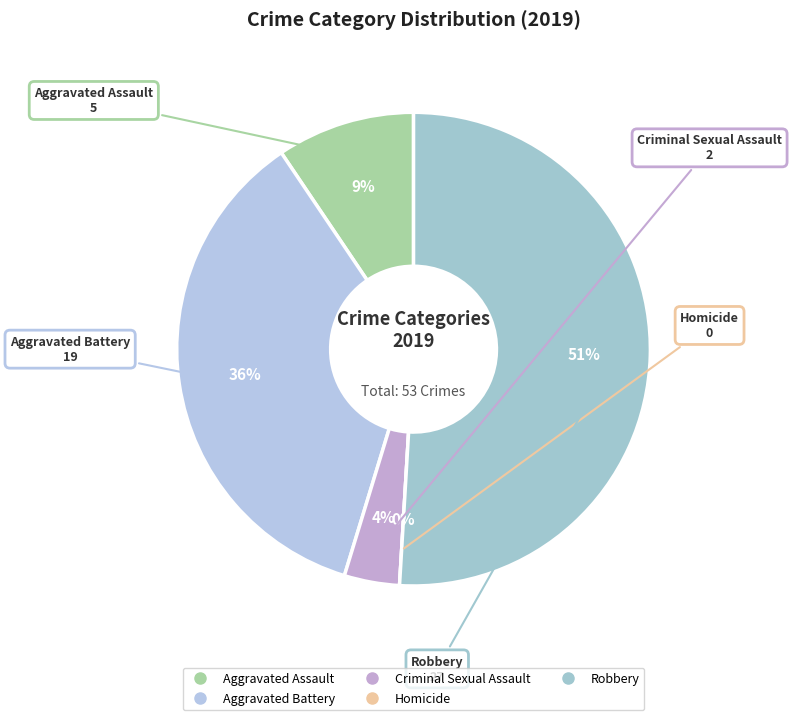

To the nearest percent, what portion does Aggravated Battery represent?

36%